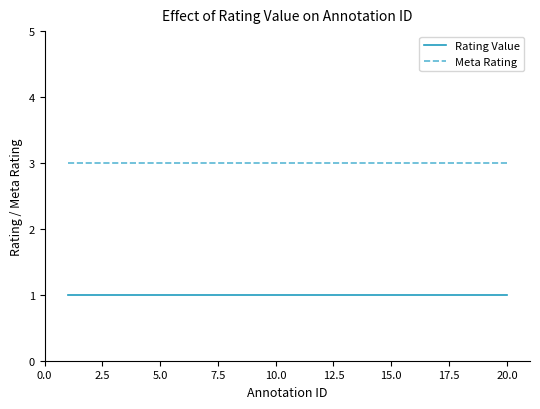

True or false: Rating Value and Meta Rating intersect in this chart.

False